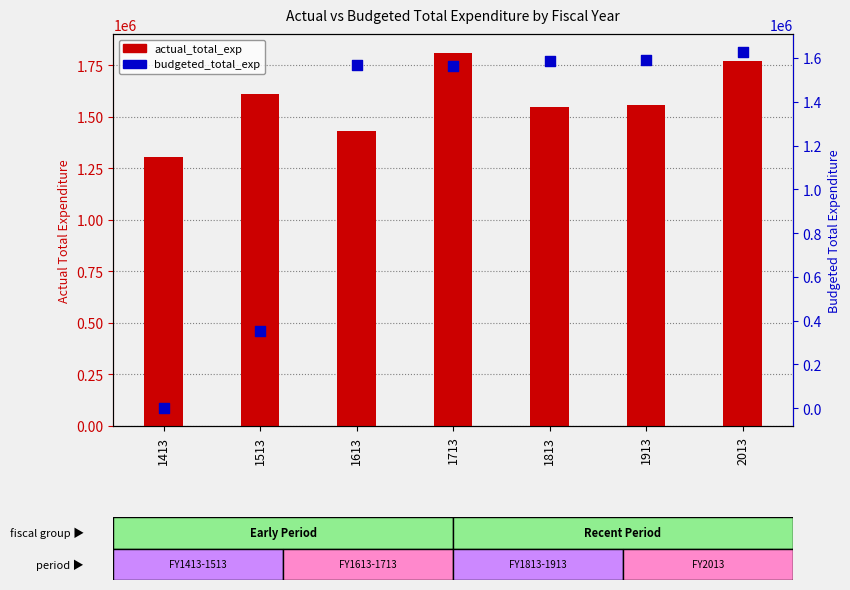

Which series has the widest spread of Y values?

budgeted_total_exp